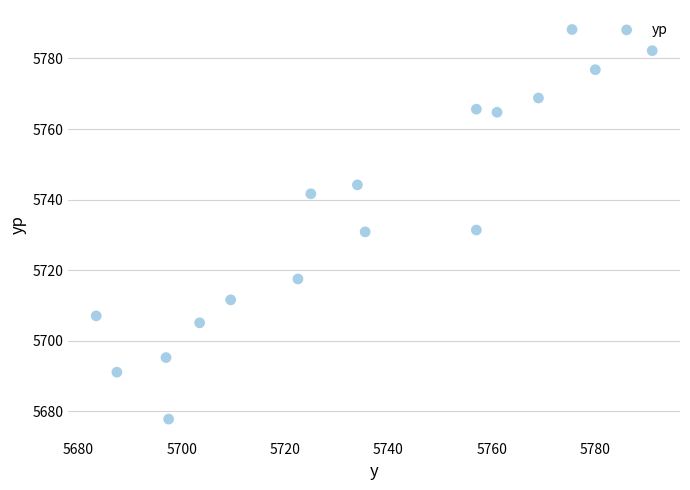

What is the range of Y values (max minus min)?

110.4